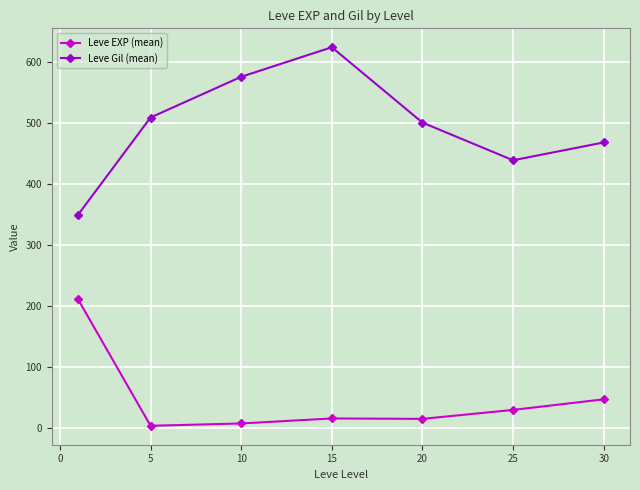

How many categories are shown in the chart?

7